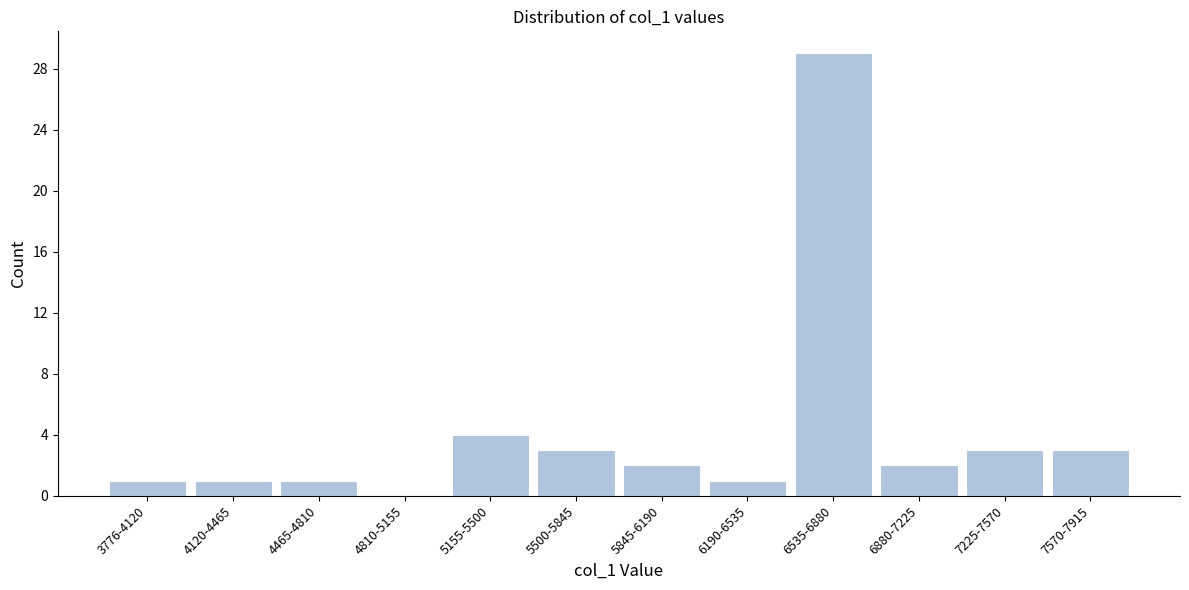

Reading right to left, extract all data points from this chart.

7570-7915=3	7225-7570=3	6880-7225=2	6535-6880=29	6190-6535=1	5845-6190=2	5500-5845=3	5155-5500=4	4810-5155=0	4465-4810=1	4120-4465=1	3776-4120=1